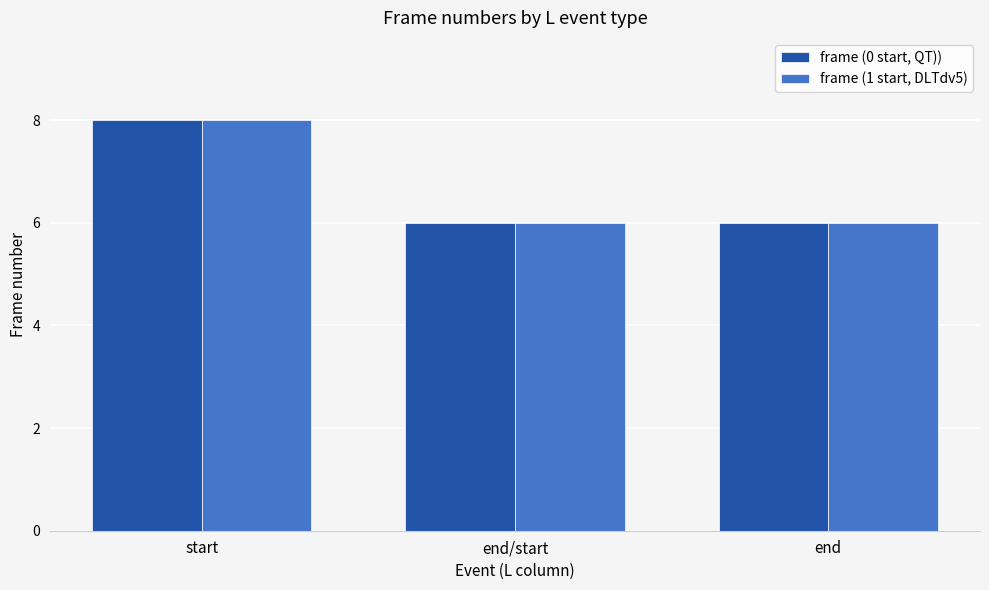

How many categories are shown in the chart?

3